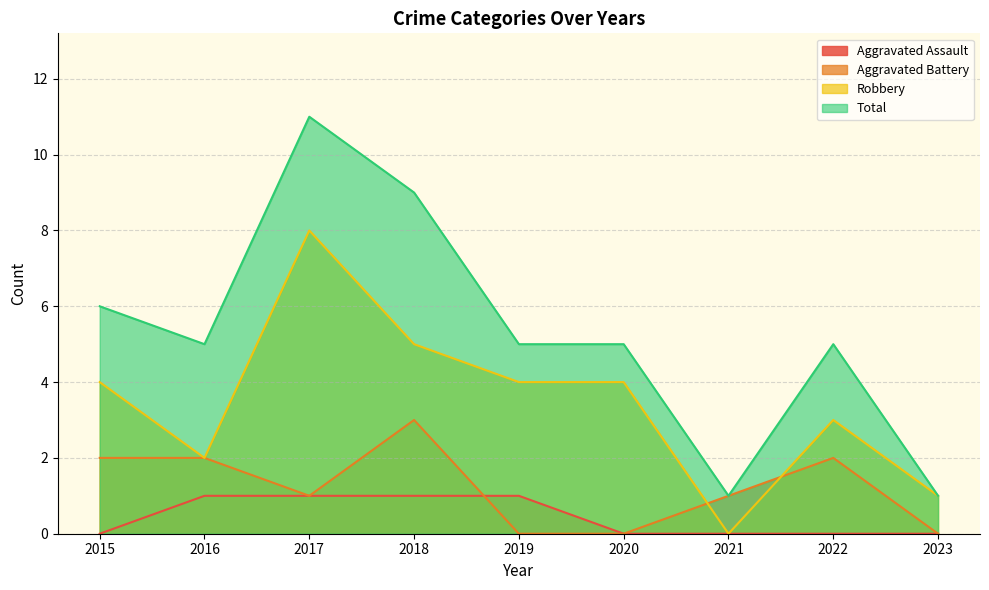

What are all the series names shown in the legend?

Aggravated Assault, Aggravated Battery, Robbery, Total